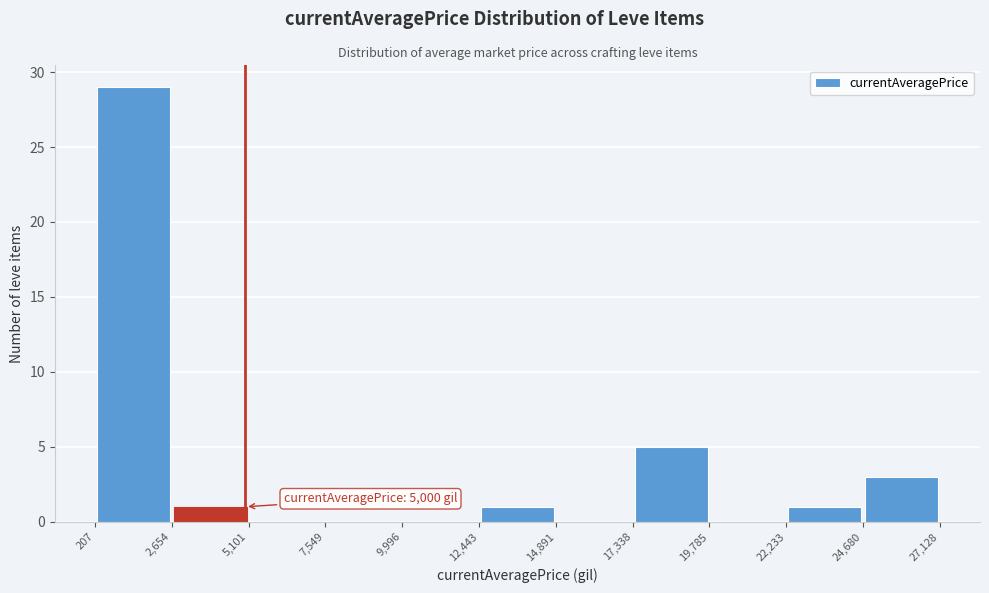

Over which range of the x-axis is the bar tallest?

207 to 2,654